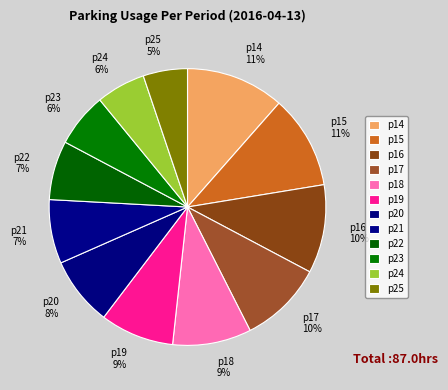

How many segments does this pie chart have?

12